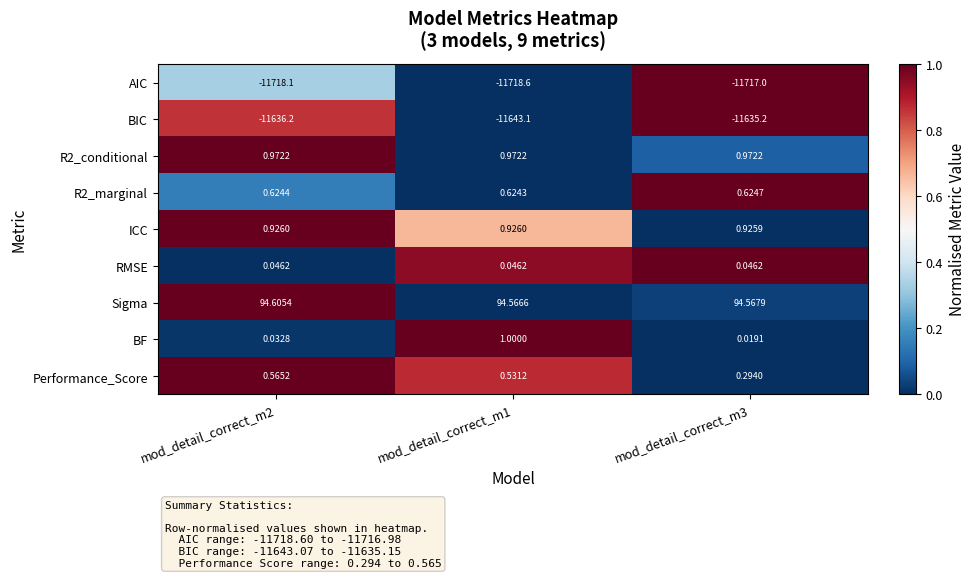

Which series changed the most between mod_detail_correct_m1 and mod_detail_correct_m3?

BIC